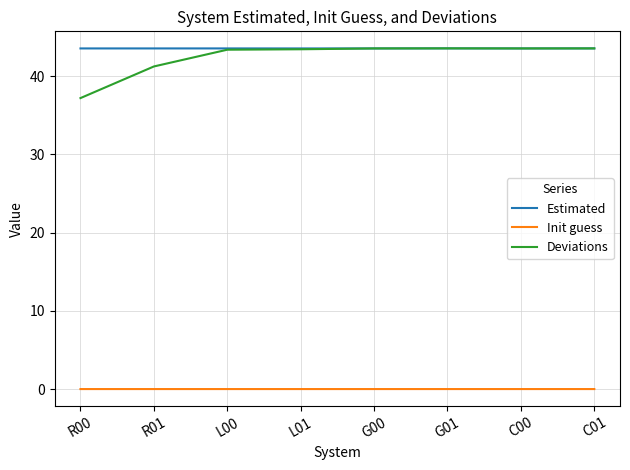

What is the approximate value of Estimated at L01?

43.6